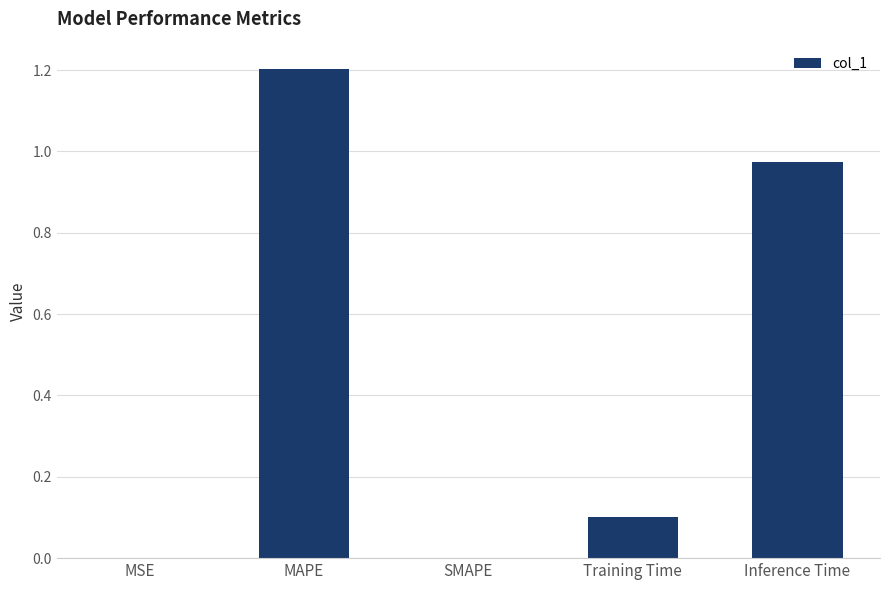

What is the average value?

0.5